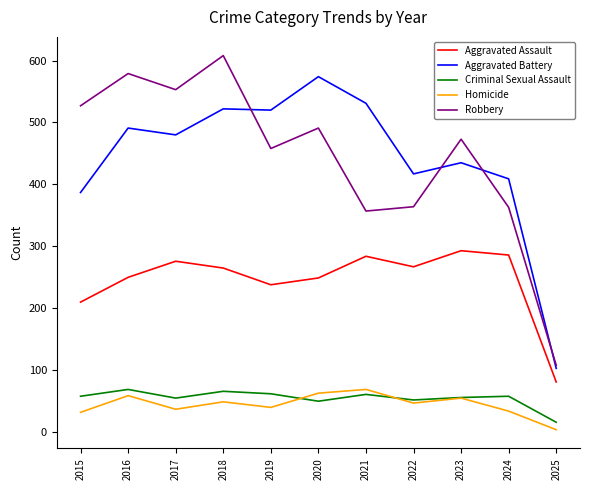

True or false: Aggravated Battery has a value of 522 at 2018.

True